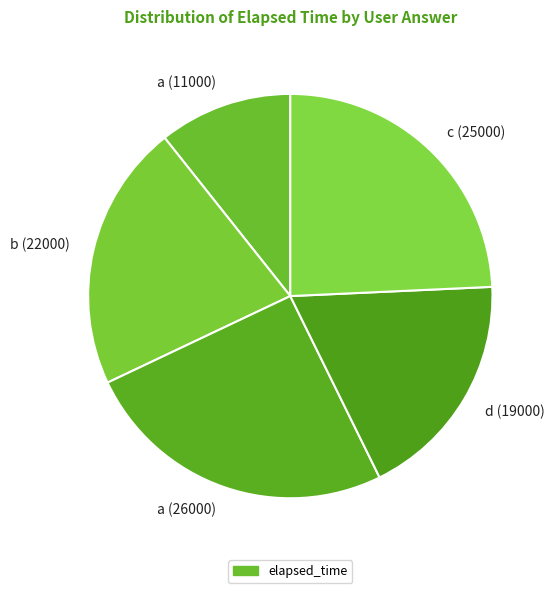

Does d (19000) represent more than half of the total?

No